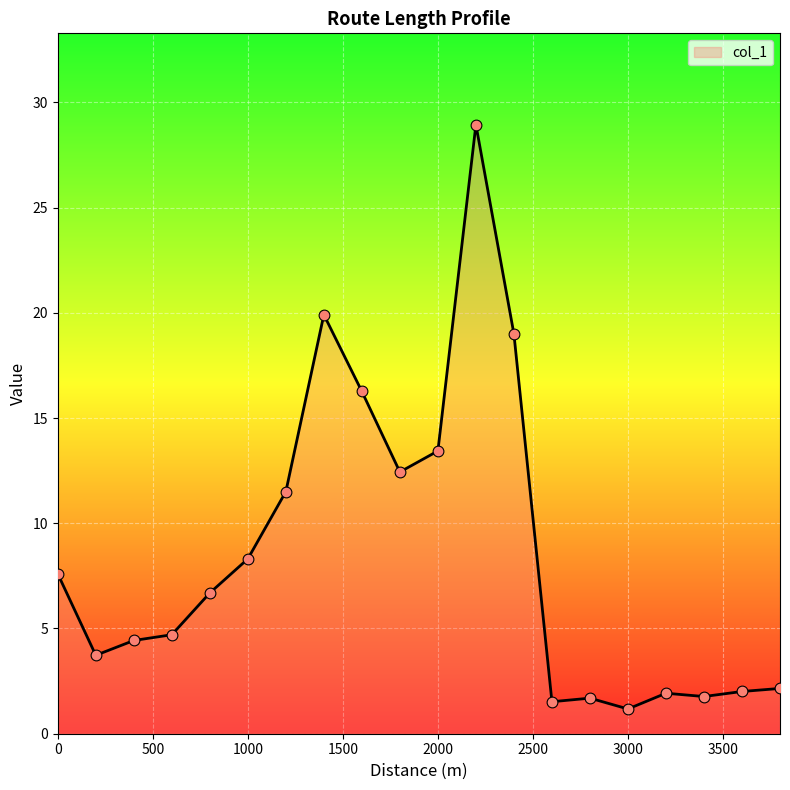

What is the minimum value shown in the chart?

1.2